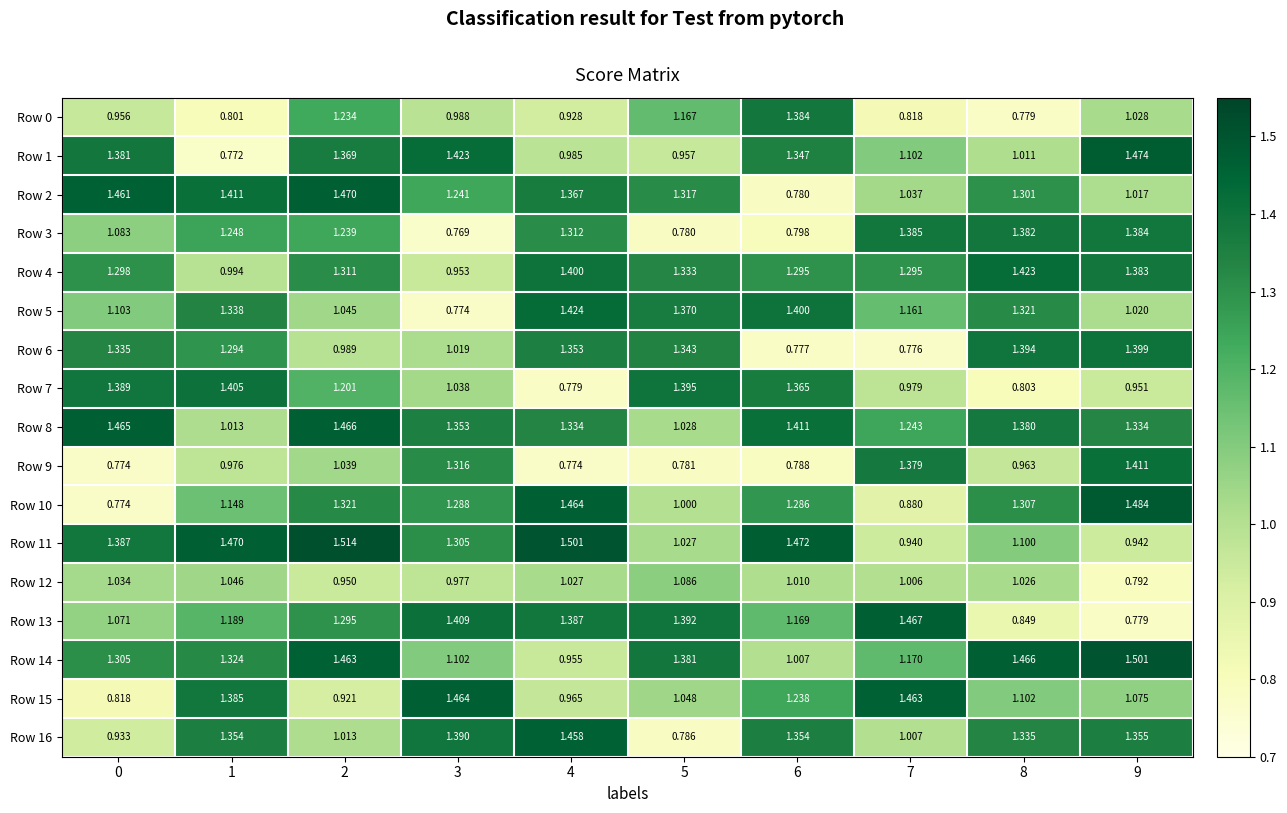

At which category does the chart reach its minimum across all series?

3